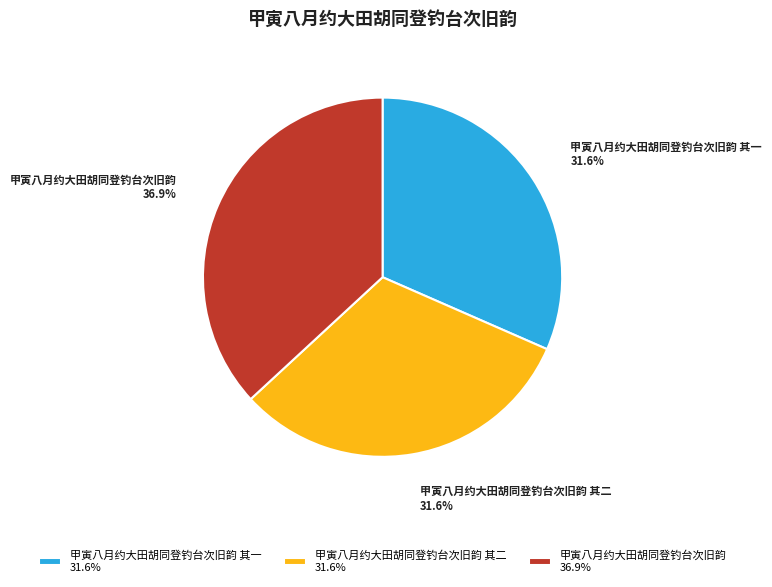

How many slices are in this pie chart?

3